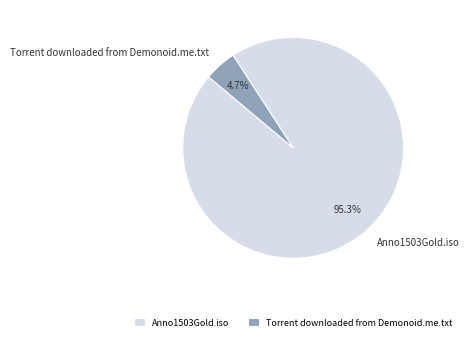

To the nearest percent, what percentage of the pie is Torrent downloaded from Demonoid.me.txt?

5%